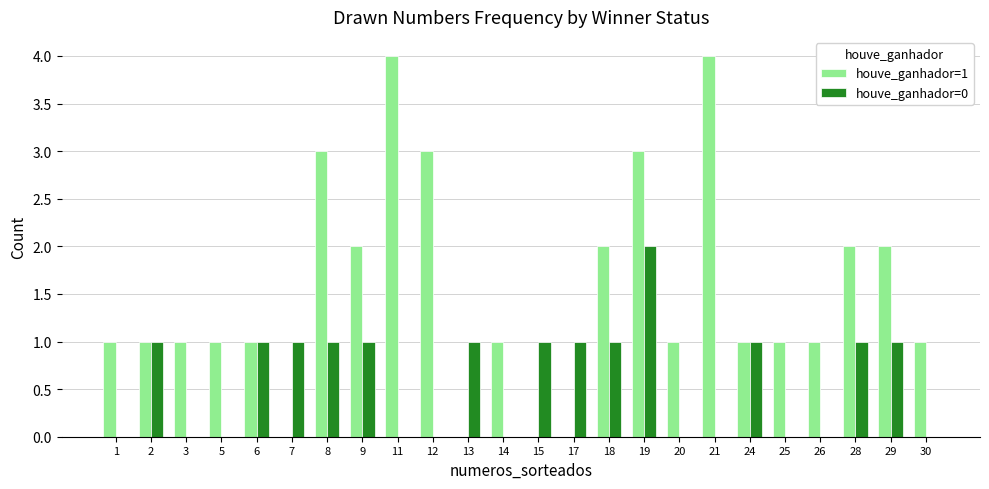

At which category is the sum across all series the highest?

19